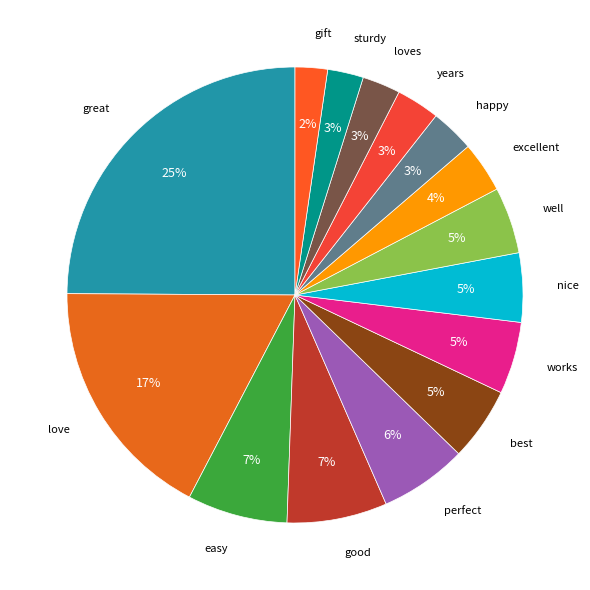

Count the number of slices in the pie.

15